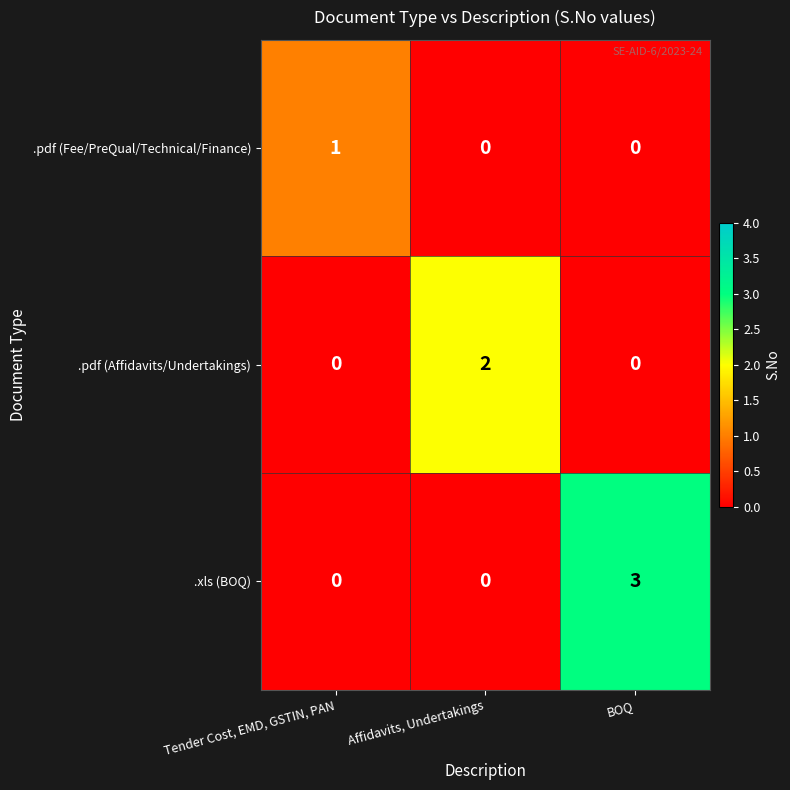

List the series in order of their peak value, lowest first.

.pdf (Fee/PreQual/Technical/Finance), .pdf (Affidavits/Undertakings), .xls (BOQ)